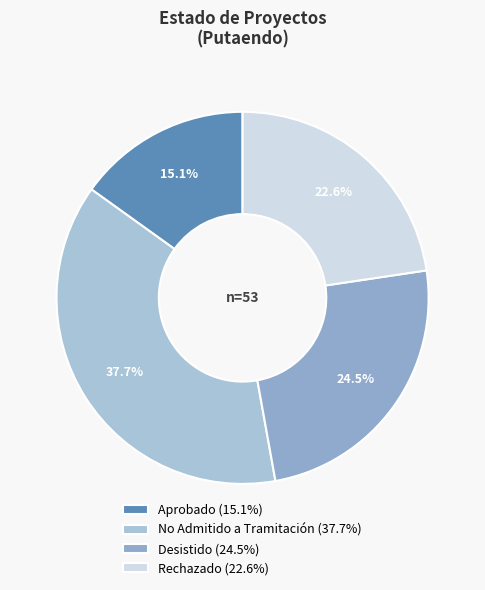

True or false: No Admitido a Tramitación accounts for 49% of the total.

False